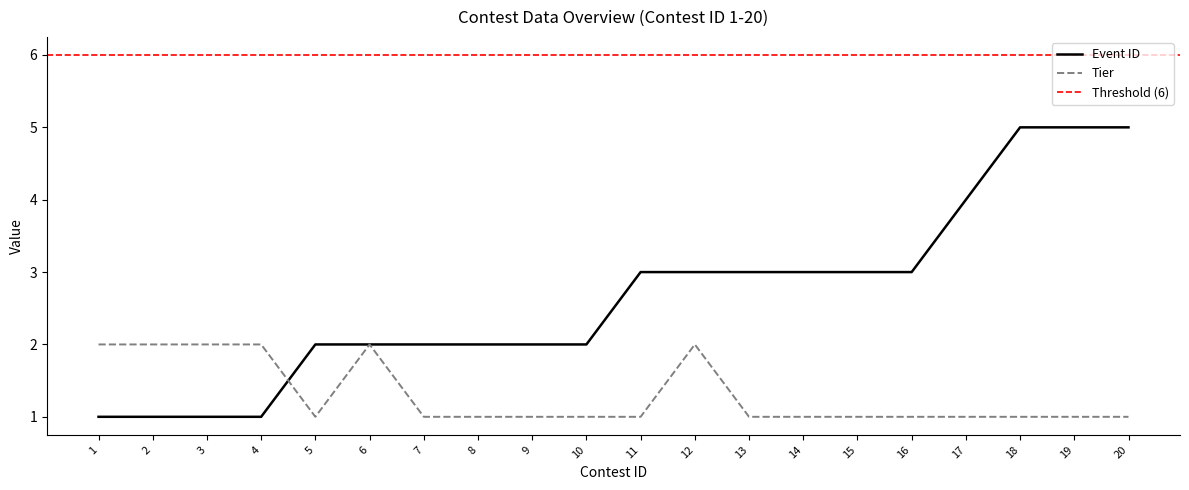

At which category does Tier reach its first local valley?

5